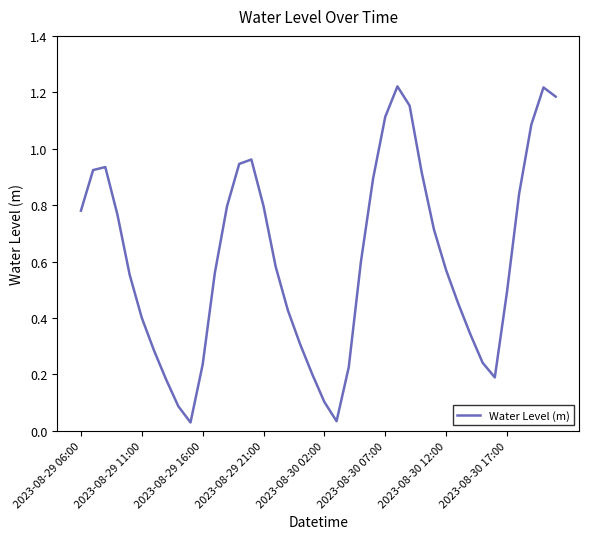

At which category does the data reach its first local valley?

9